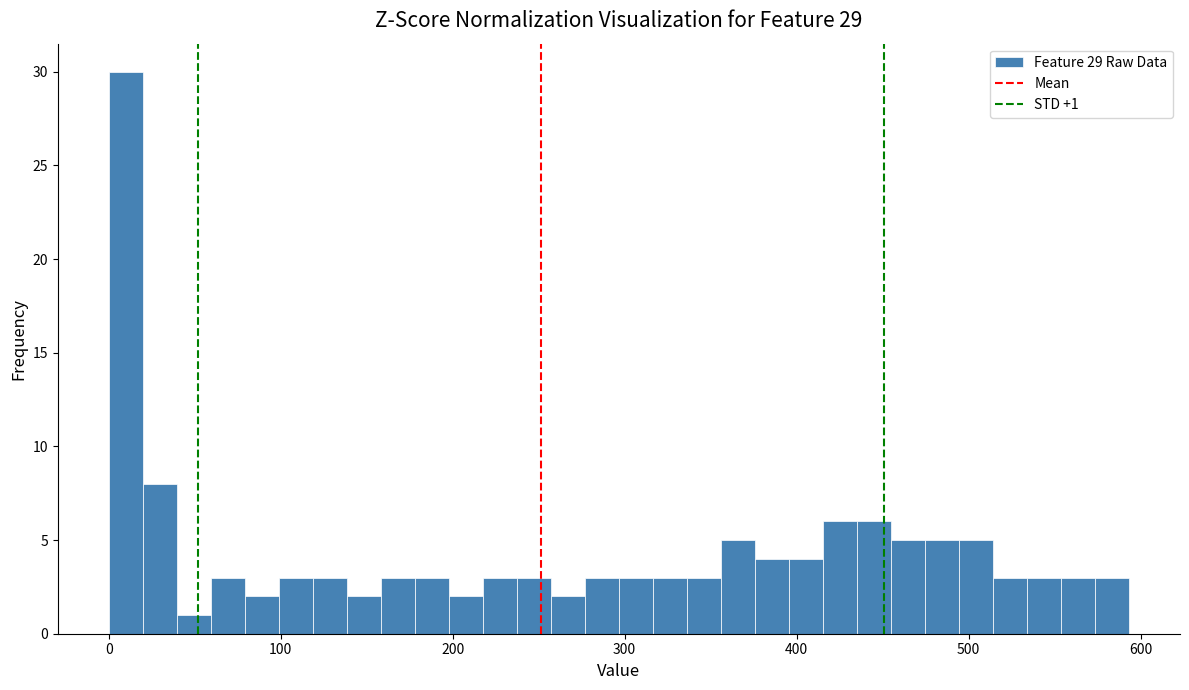

Around what value on the x-axis is the tallest bar? Give the approximate position of its centre, as read against the axis.

10